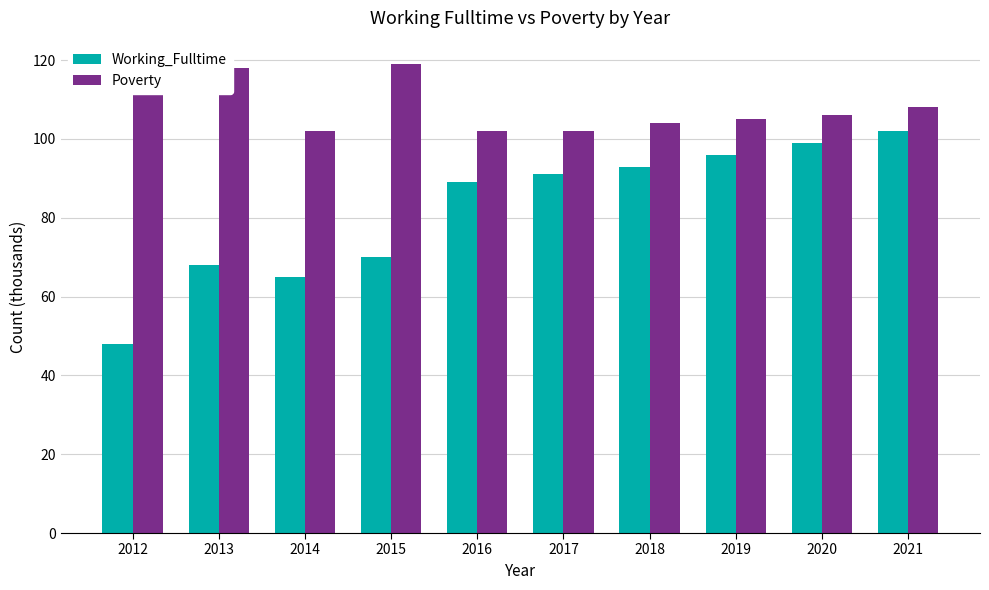

What is the difference between the maximum and minimum values in the Poverty series?

17